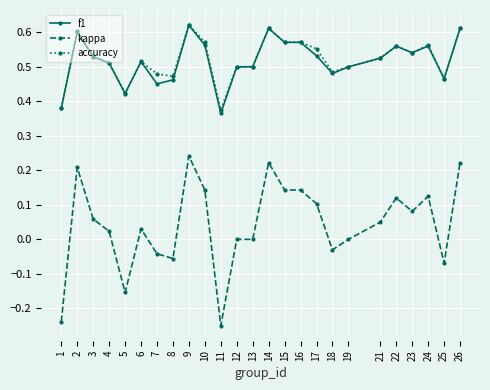

What is the sum of all kappa values?

1.1